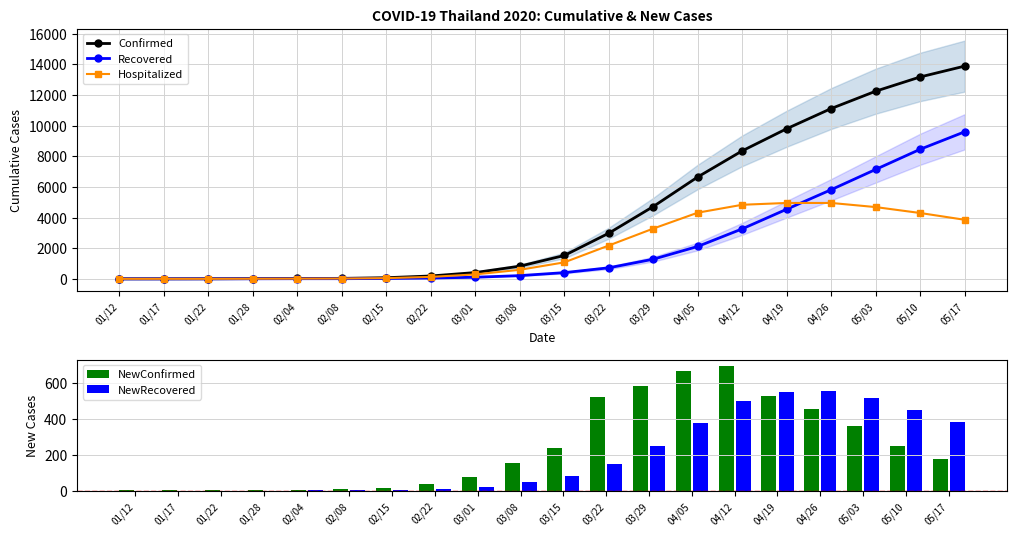

What is the difference between the maximum and minimum values in the NewRecovered series?

553